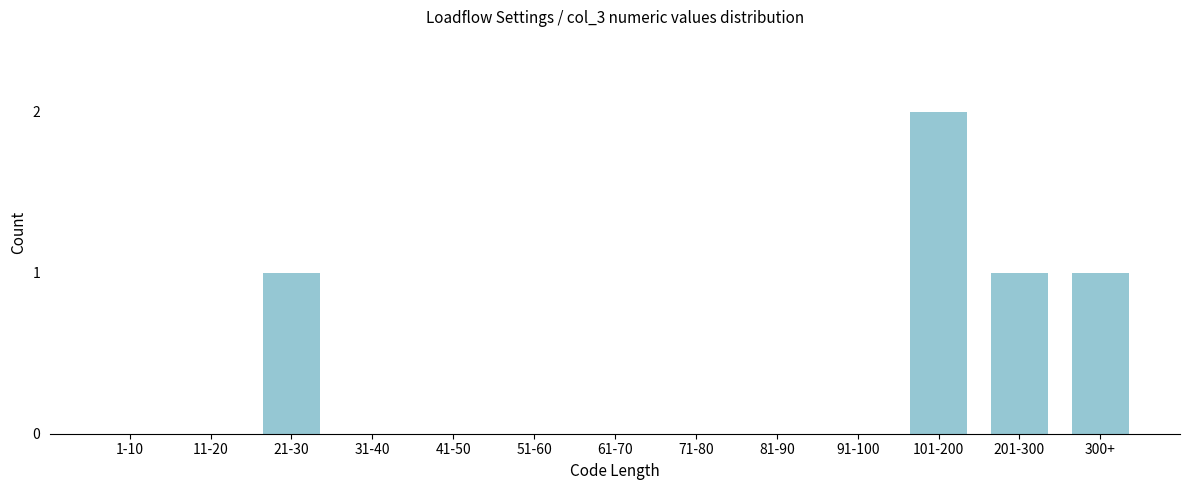

Reading left to right, list all the values displayed in this chart.

1-10=0	11-20=0	21-30=1	31-40=0	41-50=0	51-60=0	61-70=0	71-80=0	81-90=0	91-100=0	101-200=2	201-300=1	300+=1